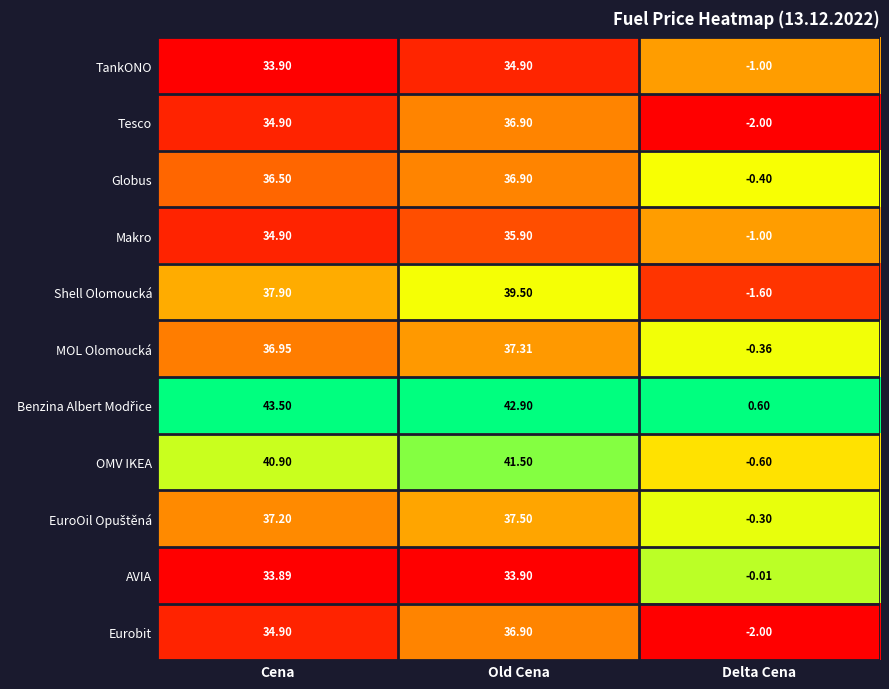

At which label is Makro closest to 17?

Cena